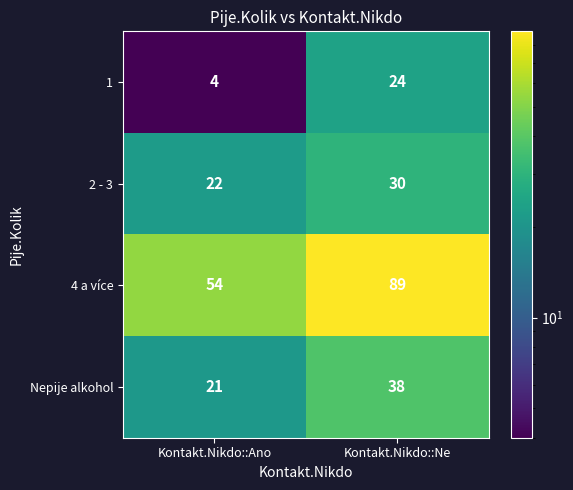

The value of 4 a více at Kontakt.Nikdo::Ne is 89. True or false?

True